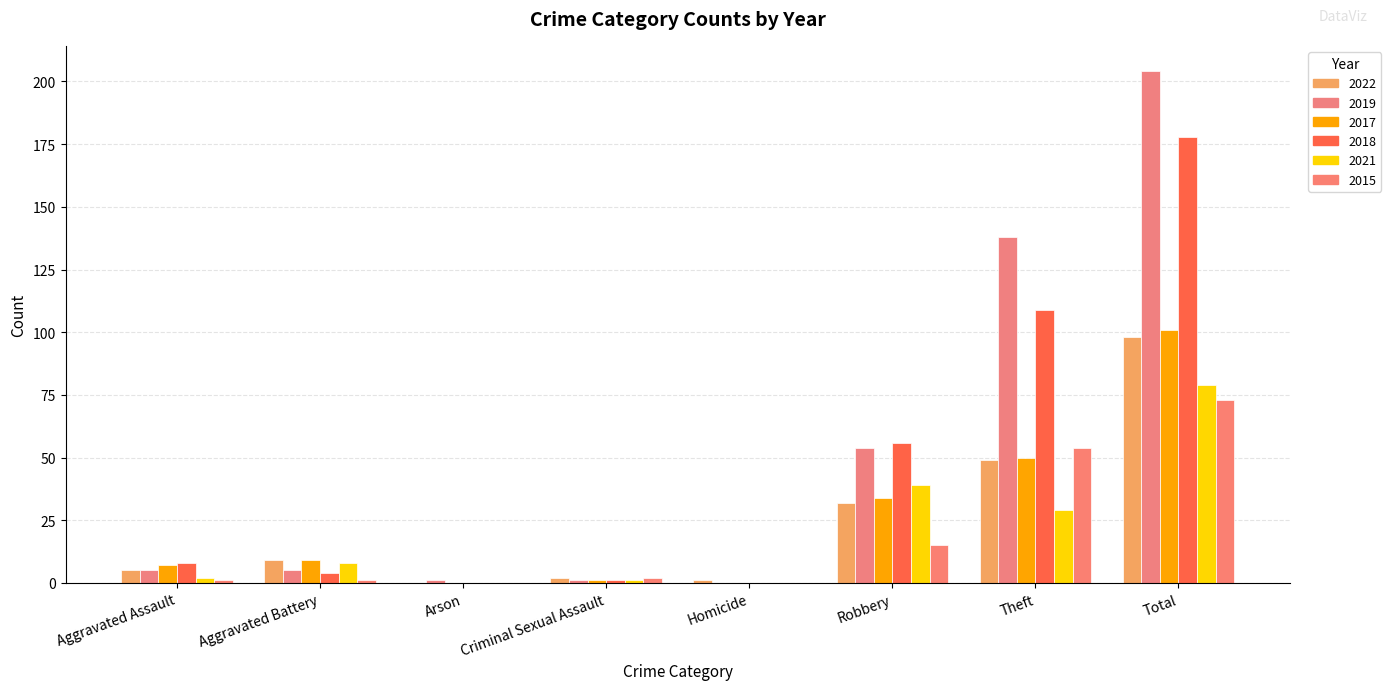

Which series has the widest spread of values?

2019